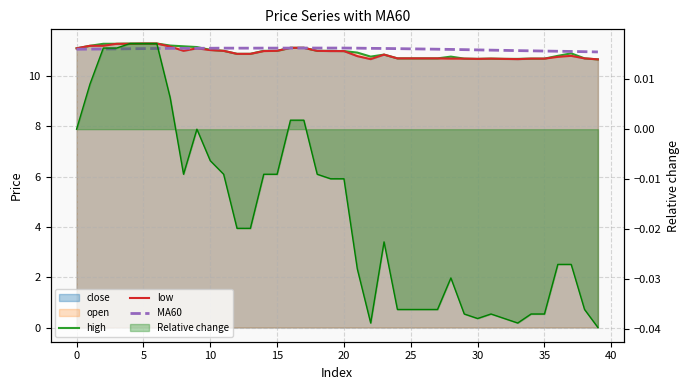

How many data points in MA60 are less than 11?

5